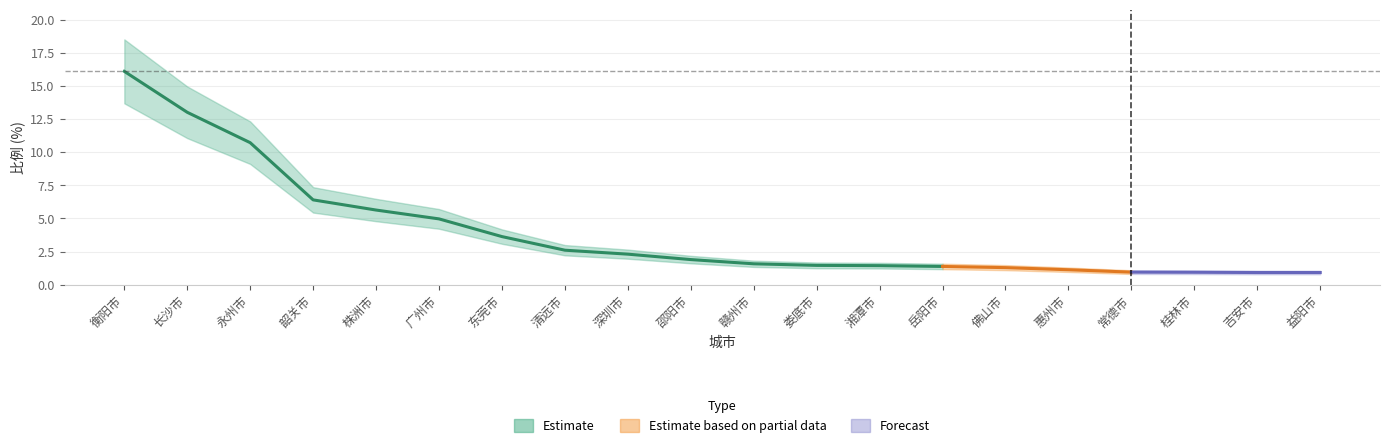

What is the ratio of the value at 佛山市 to the value at 长沙市?

0.1